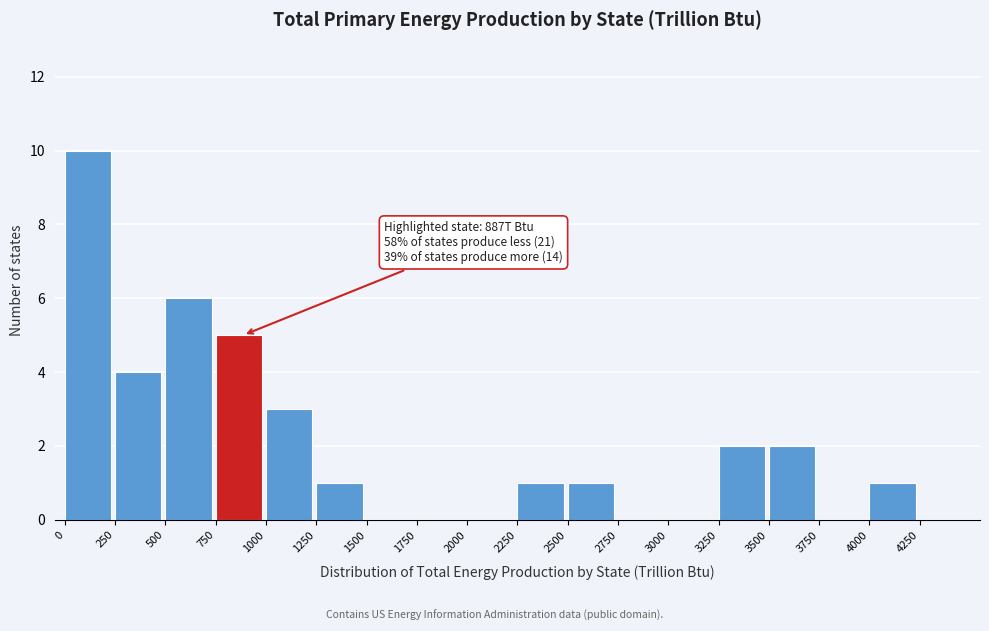

Which range on the x-axis has the tallest bar?

0 to 250